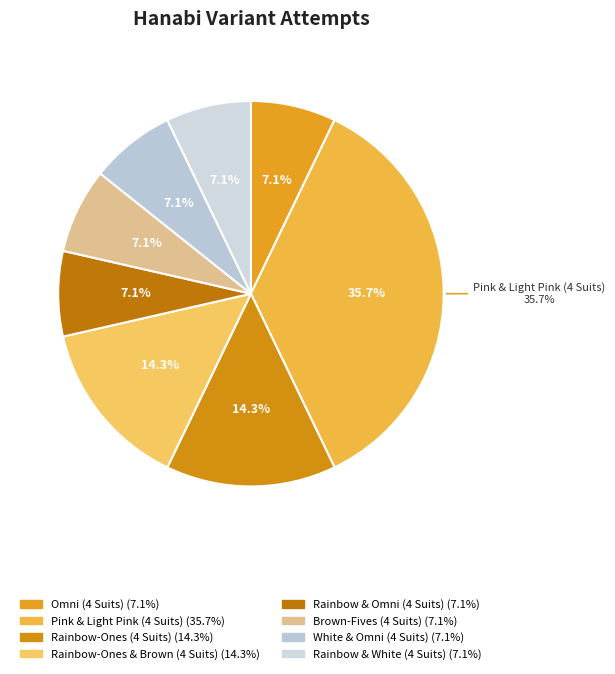

Is there any slice that represents more than half of the pie?

No